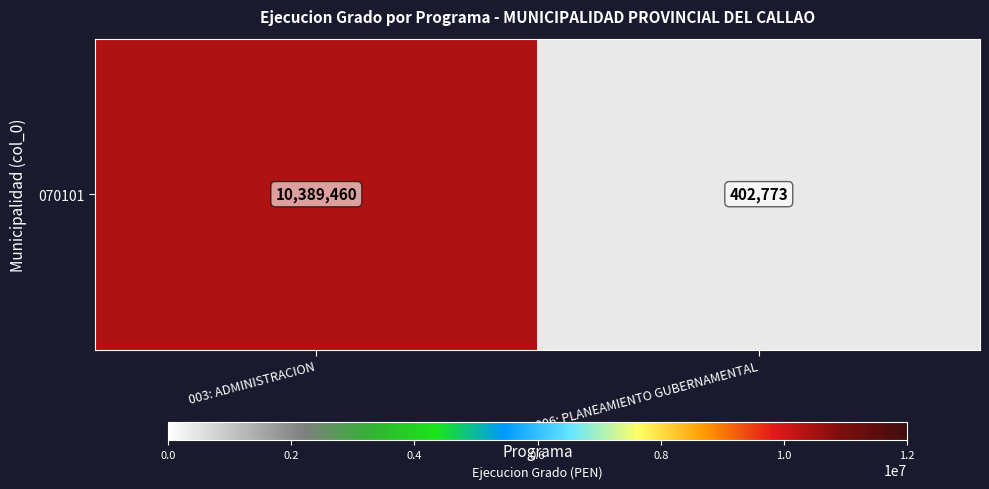

Reading left to right, list all the values displayed in this chart.

003: ADMINISTRACION=10389460	006: PLANEAMIENTO GUBERNAMENTAL=402773